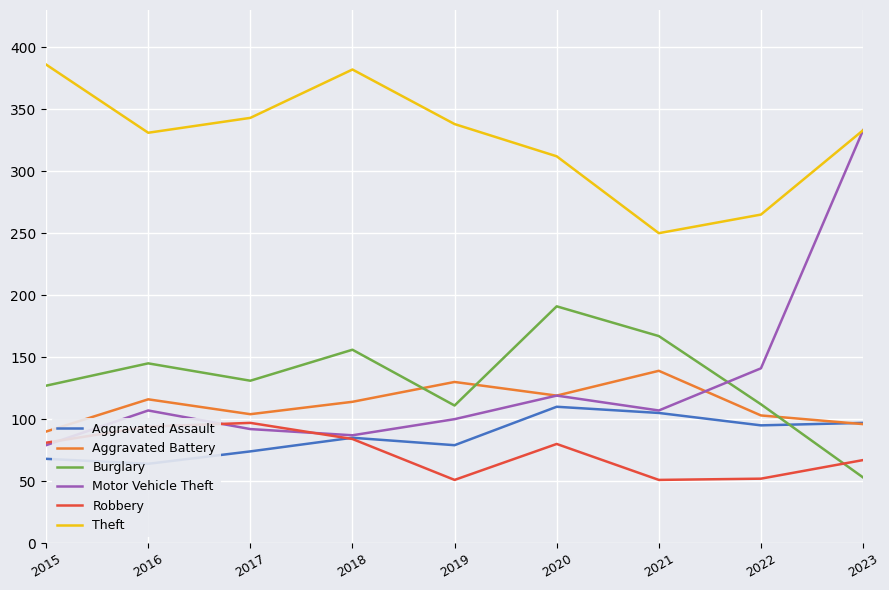

Which category has the lowest value in the Theft series?

2021